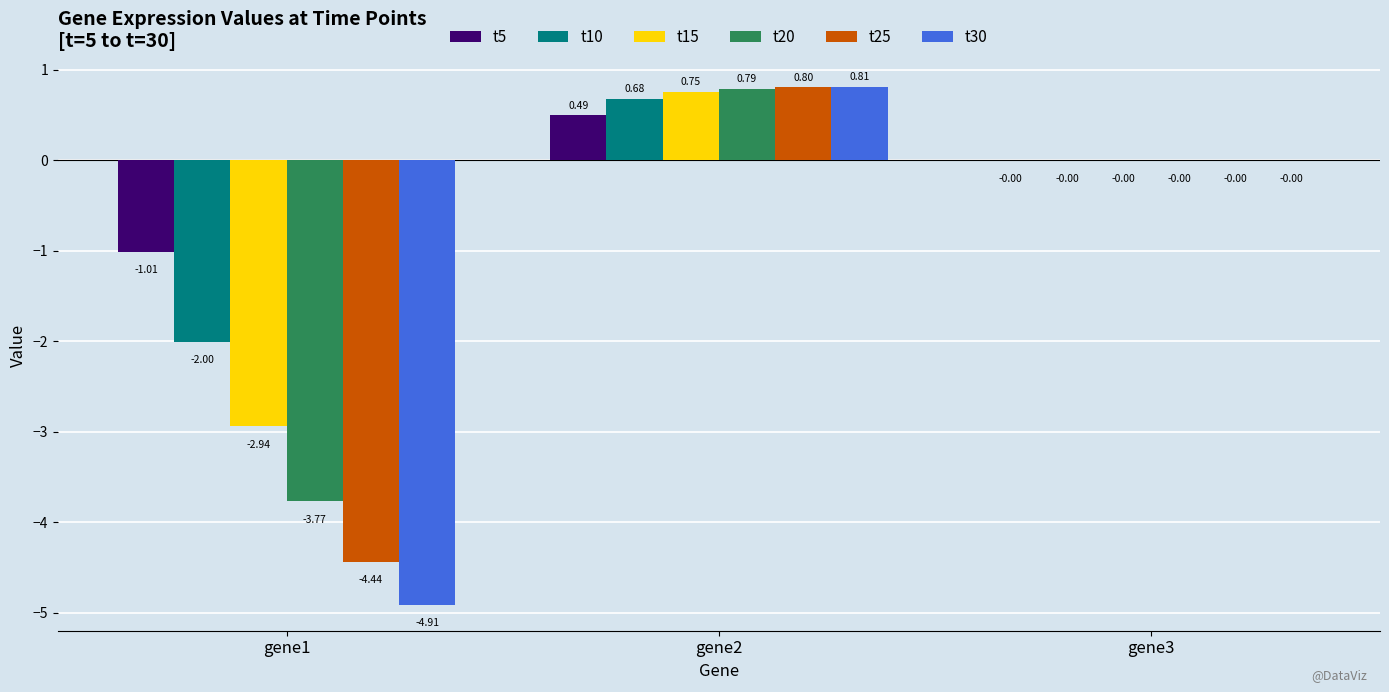

Which label corresponds to the largest value in the chart?

gene2